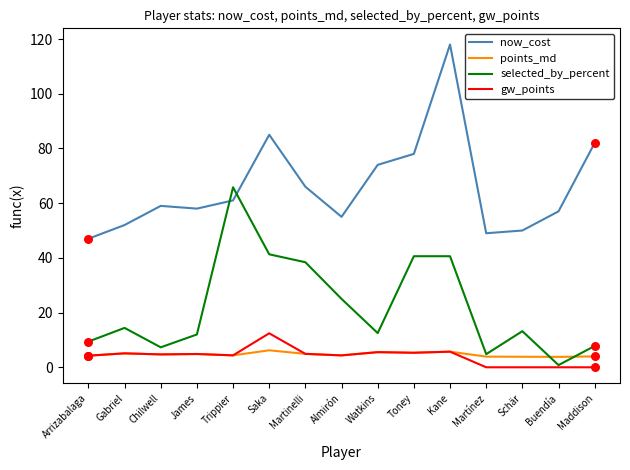

What is the difference between the highest and lowest values at Maddison?

82.0